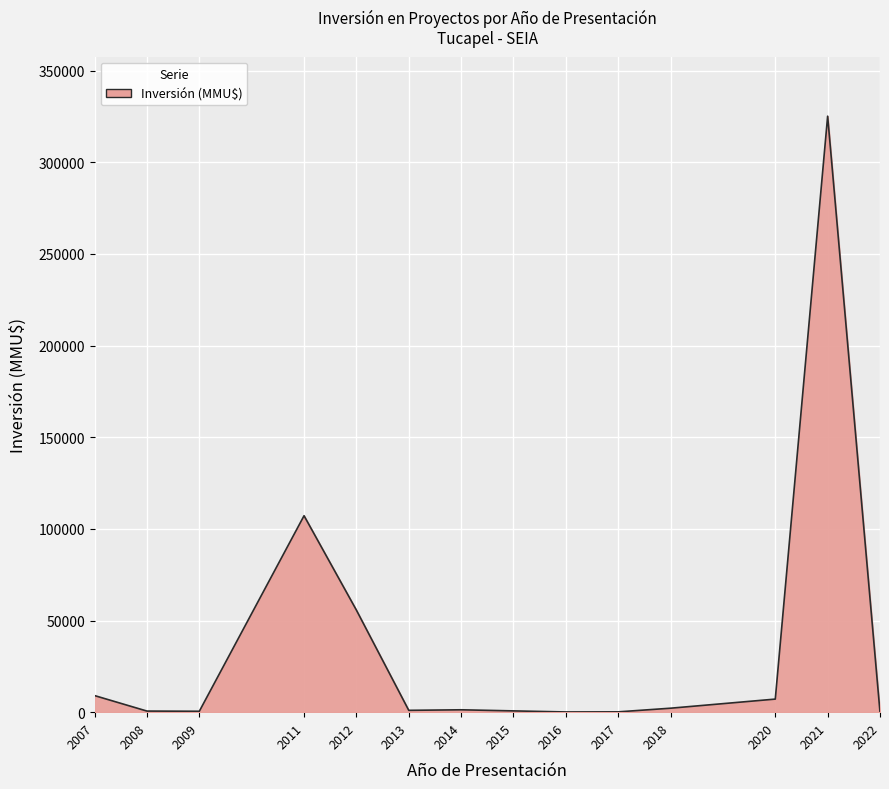

What is the greatest value displayed?

325100